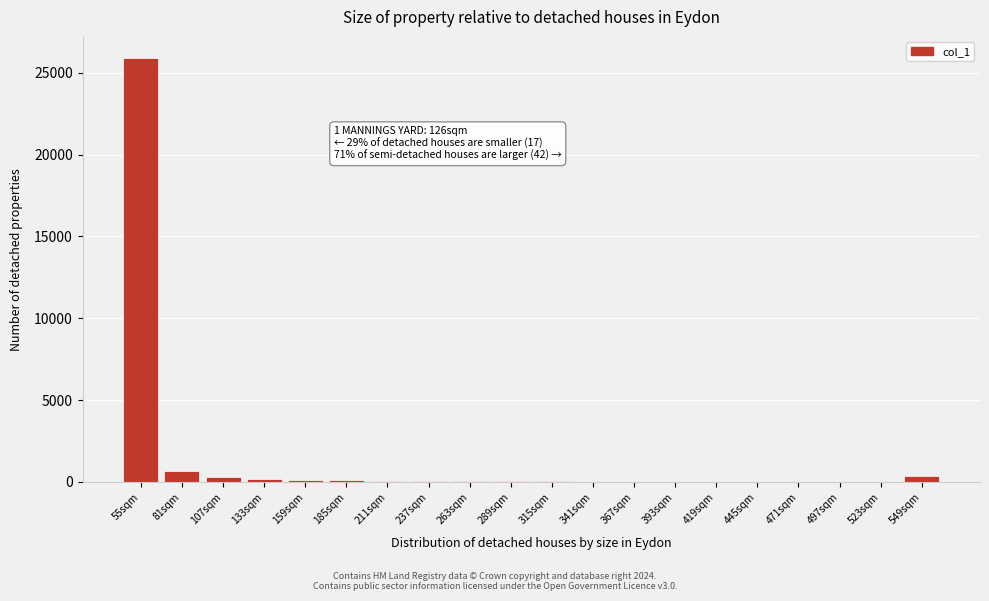

What is the greatest value displayed?

25902